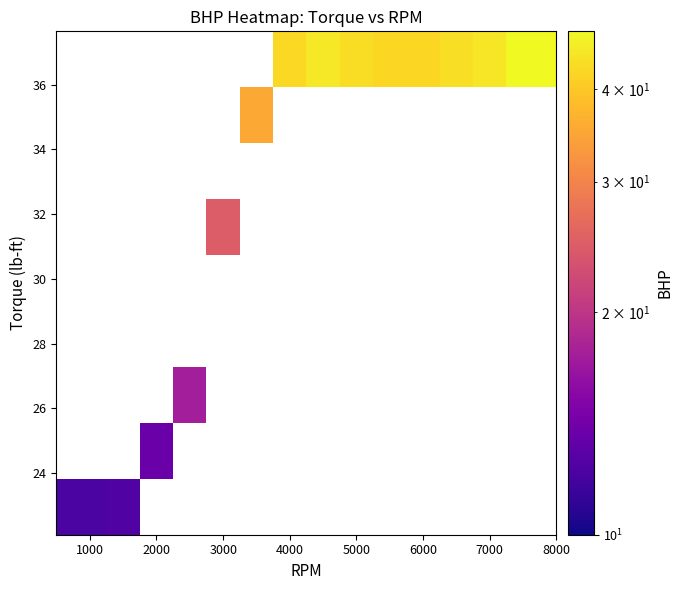

At how many categories does at least one series exceed 31?

9